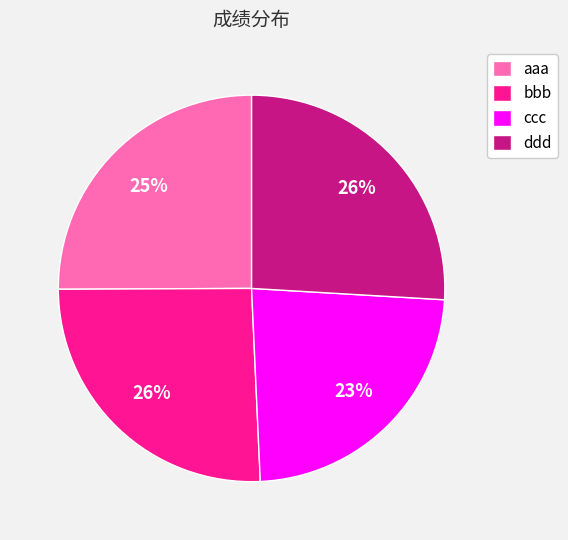

Is it true that bbb is 16% of the pie?

False